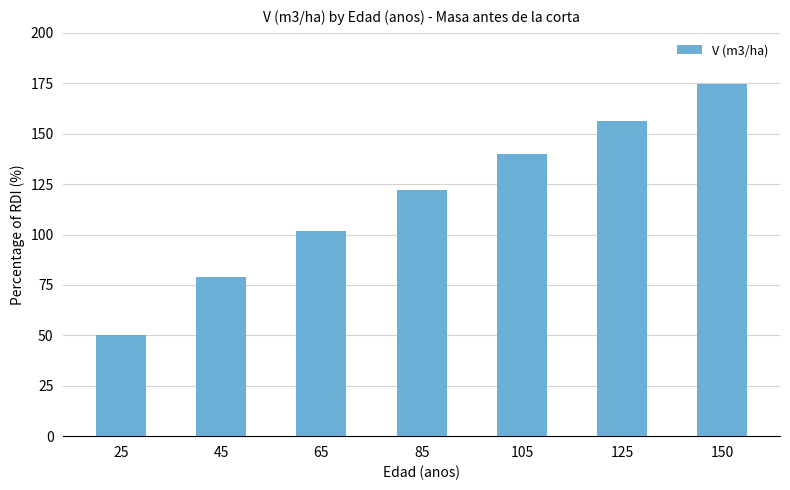

Approximately how many times larger is the value at 125 compared to 65?

1.5